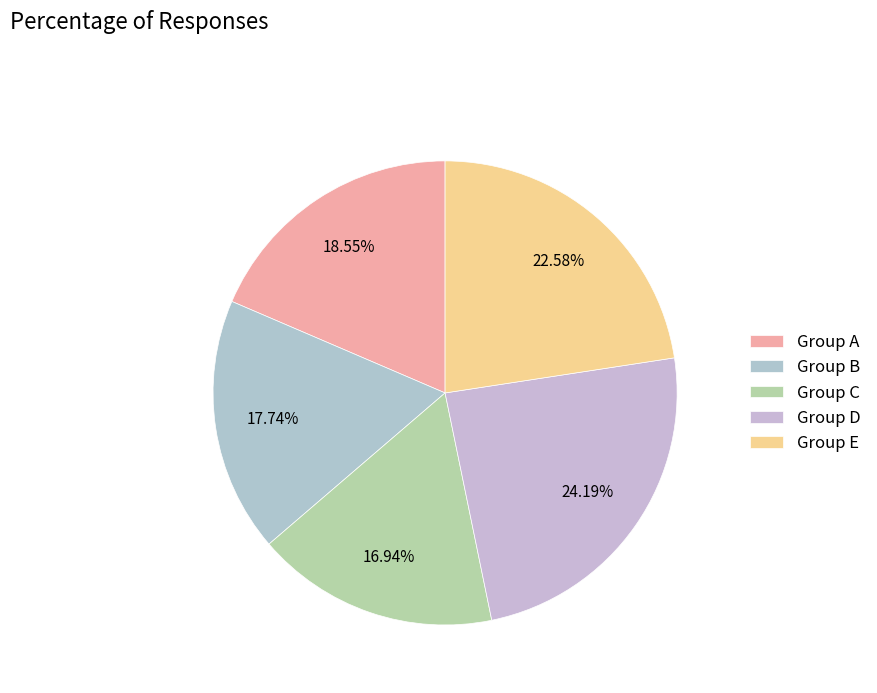

How many segments does this pie chart have?

5